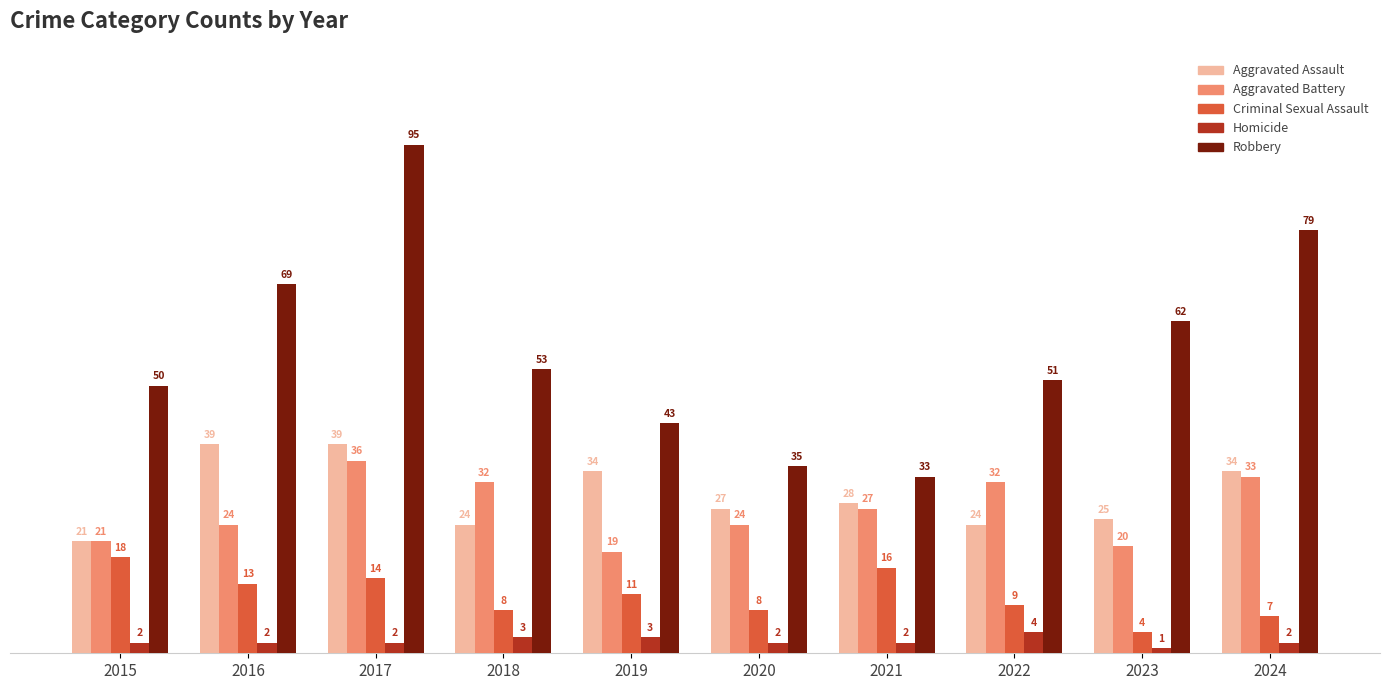

What is the spread (max minus min) of values at 2019?

40